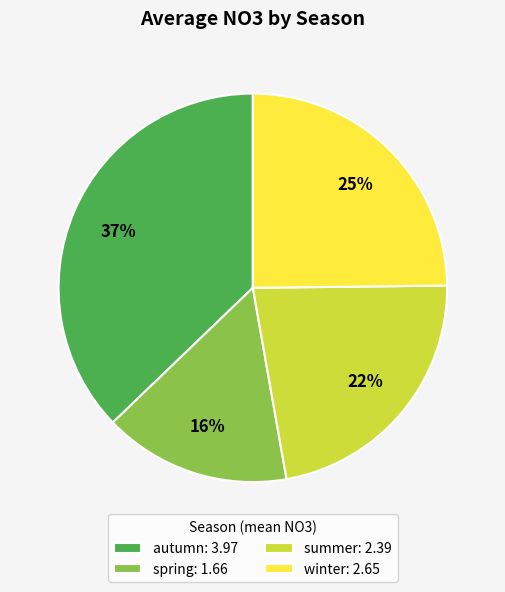

What is the smallest slice in the pie chart?

spring